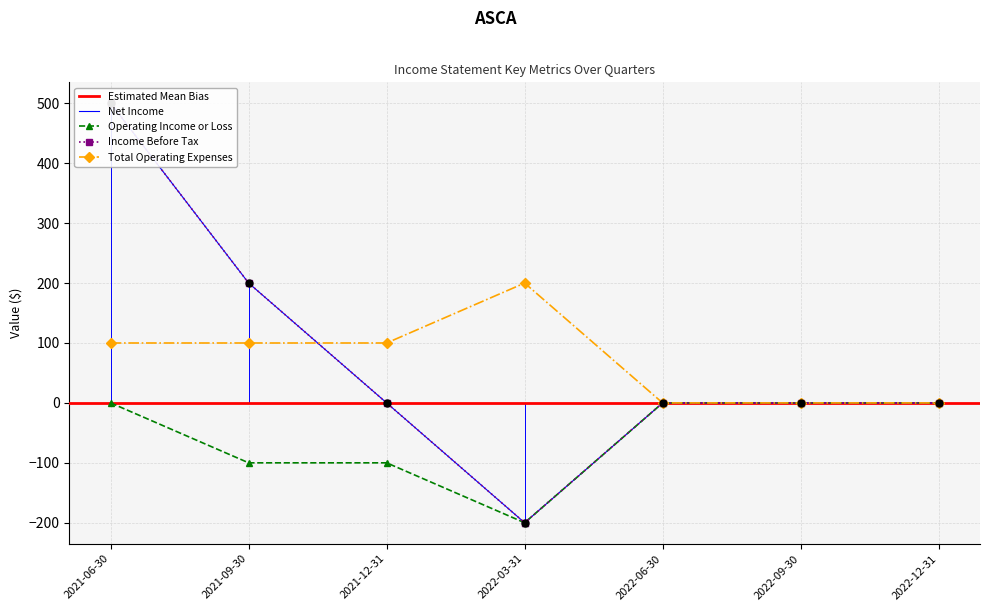

What position from the right is 2022-06-30?

3